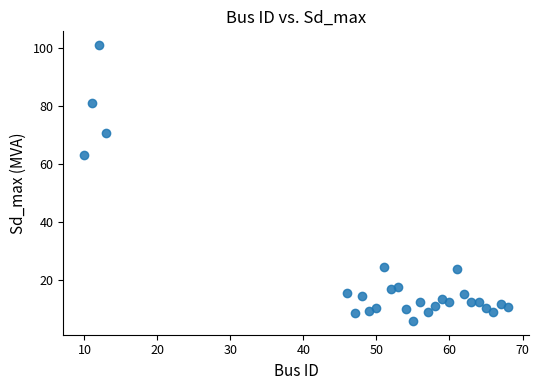

What Y value in the scatter plot is closest to 53?

63.0